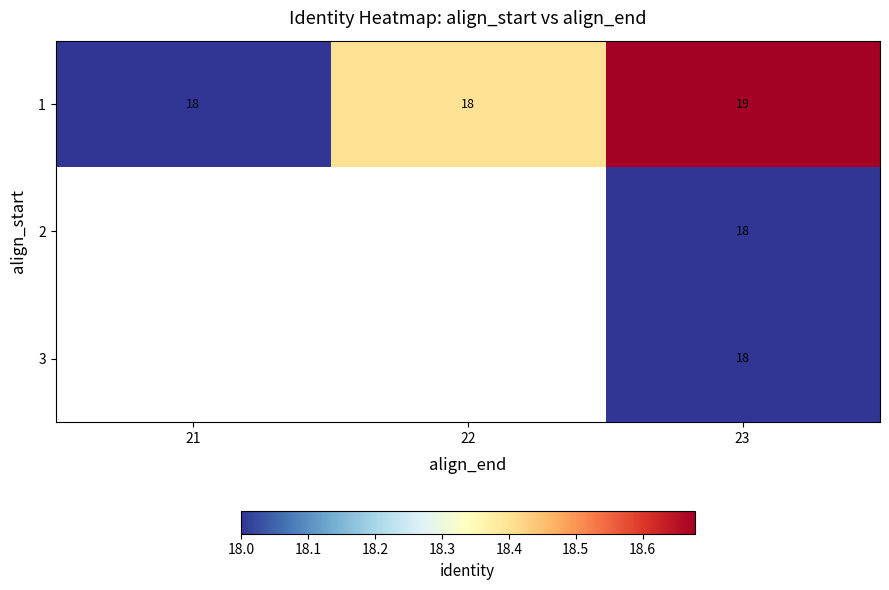

What is the smallest value displayed?

18.0